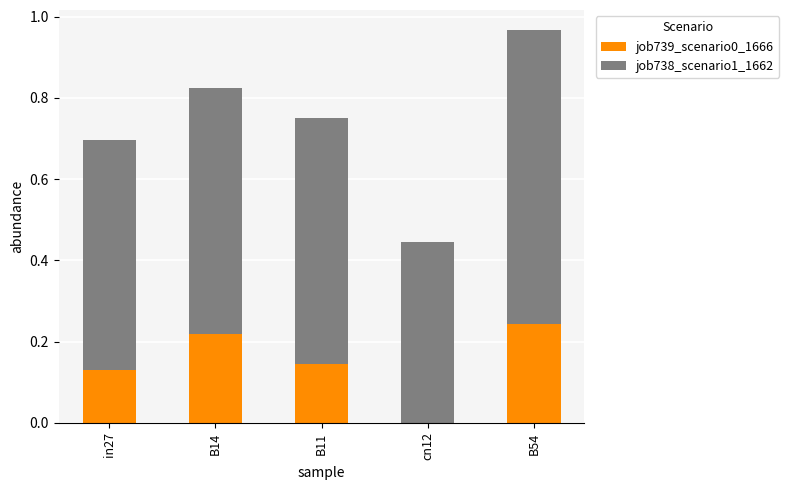

The value of job739_scenario0_1666 at in27 is 0.0. True or false?

False